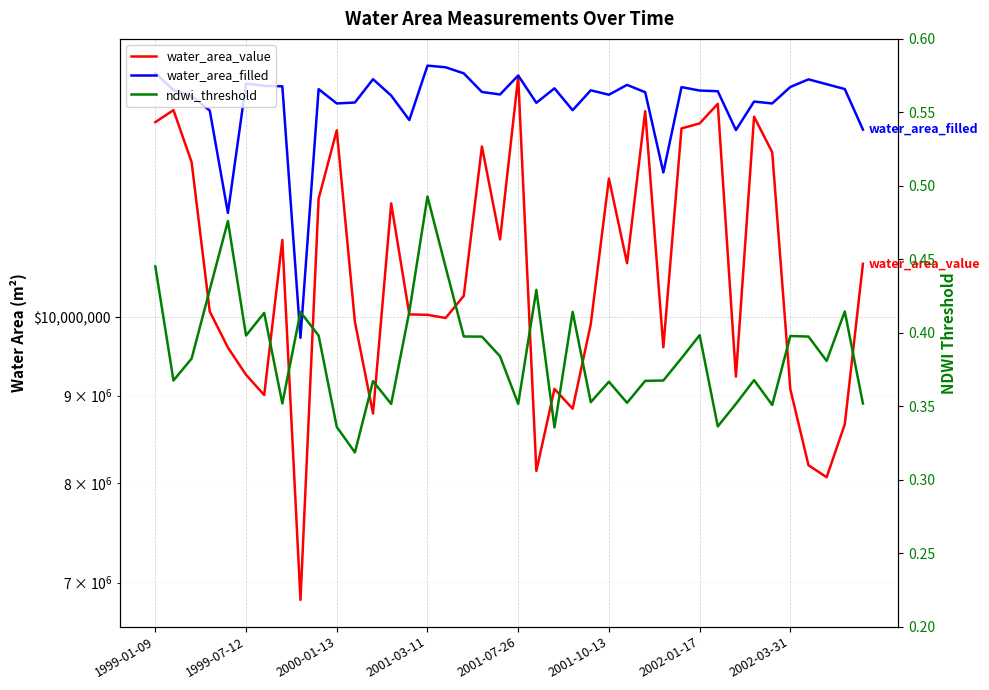

True or false: water_area_value and ndwi_threshold intersect in this chart.

False